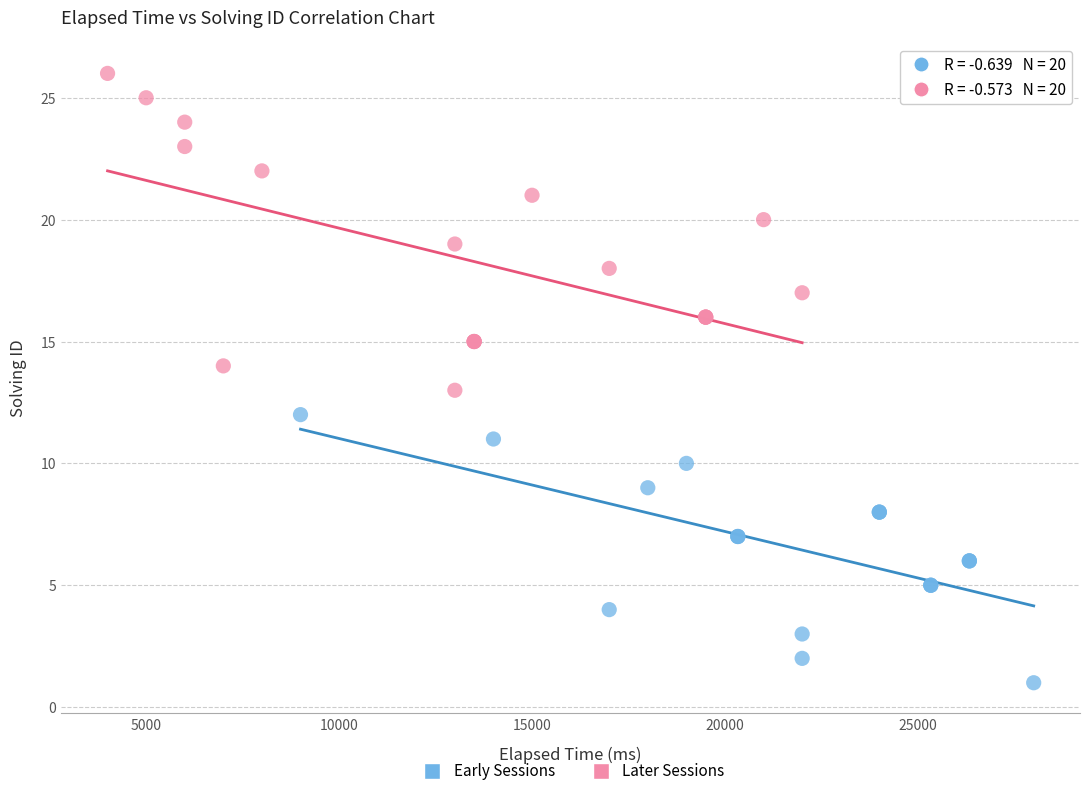

Which series contains the highest Y value?

Later Sessions